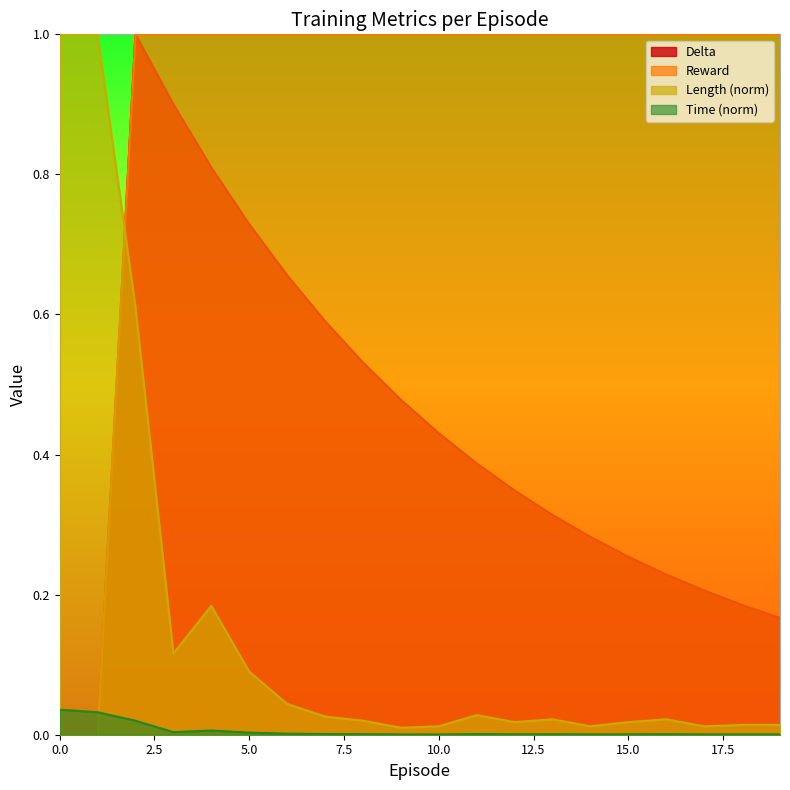

Between 1 and 10, which is larger?

10